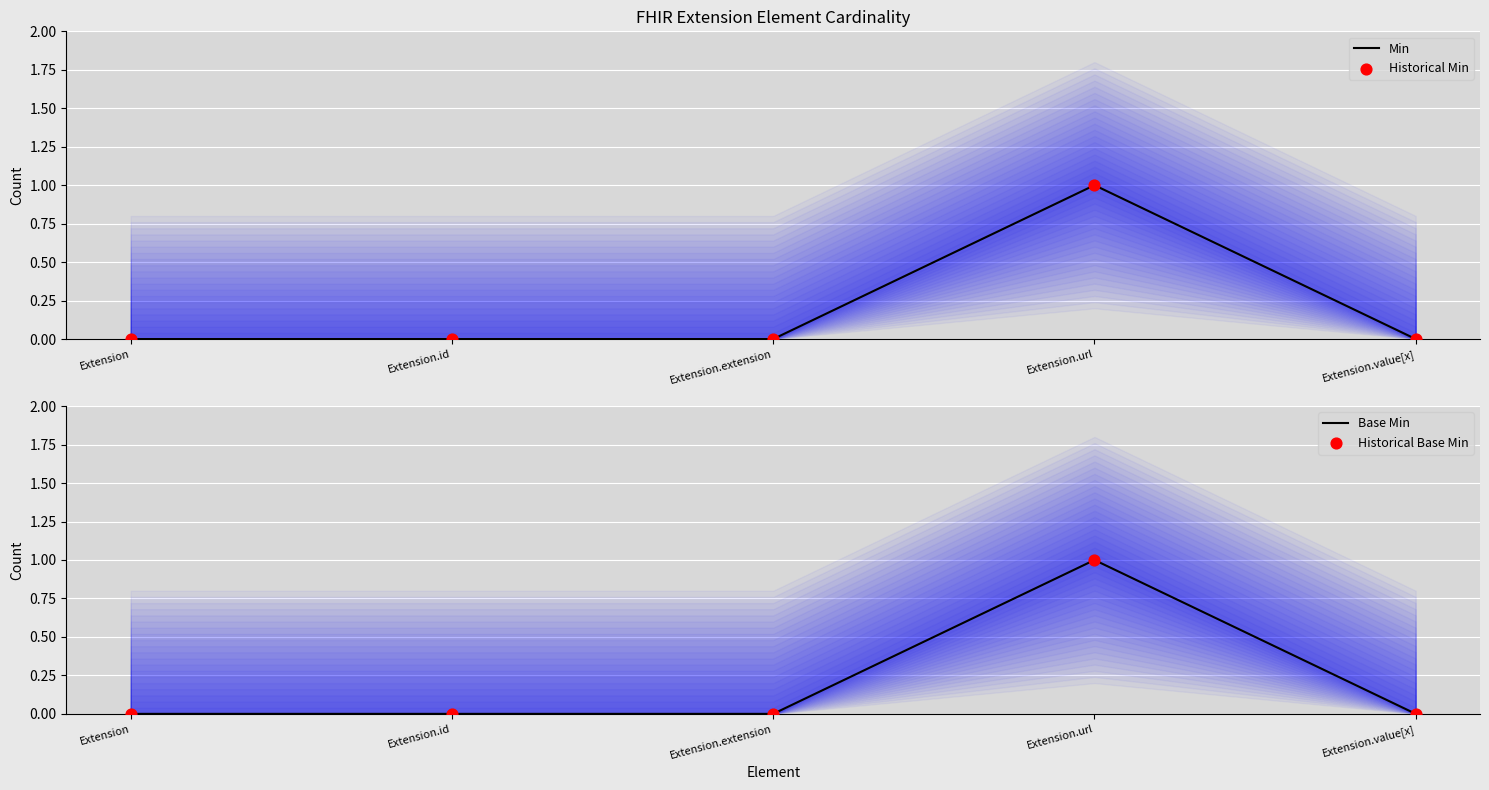

Which series contains the highest Y value?

Min